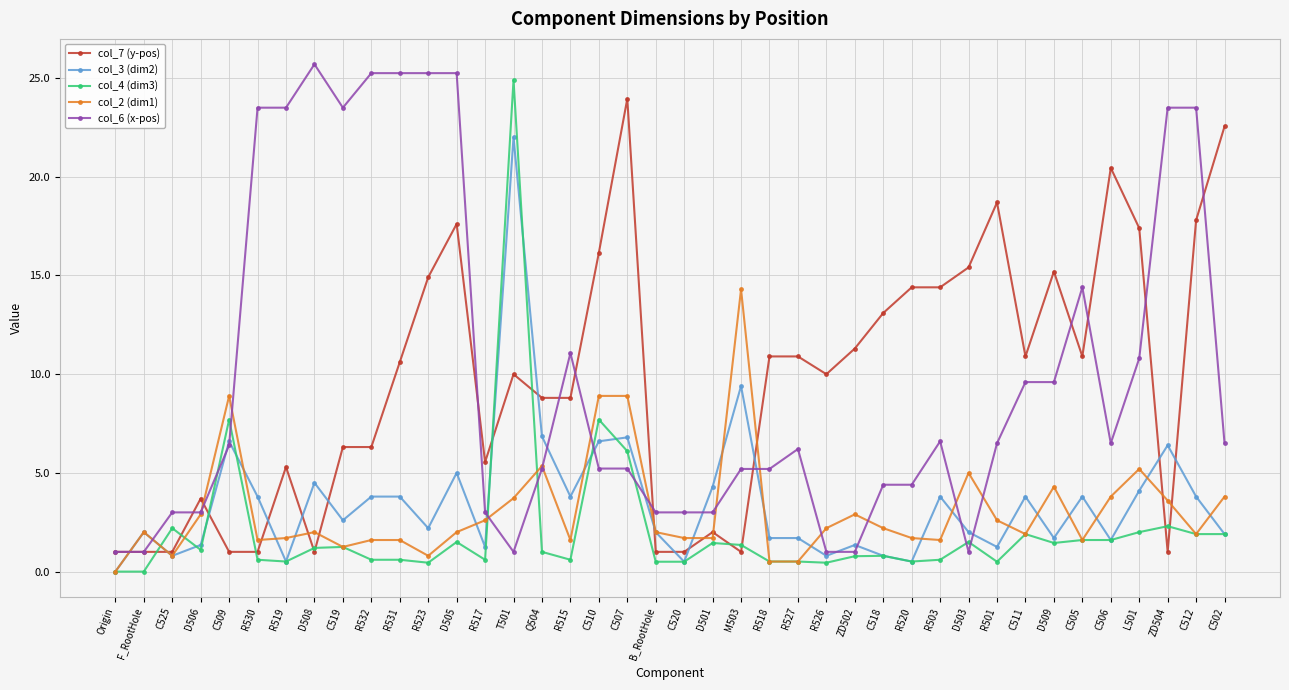

How many categories are shown in the chart?

40